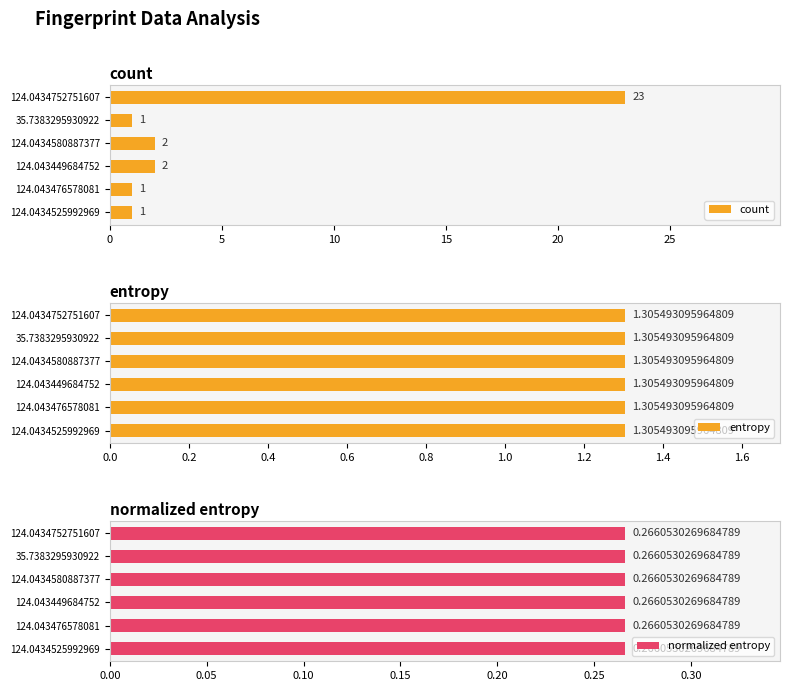

Does the chart contain stacked bars?

No